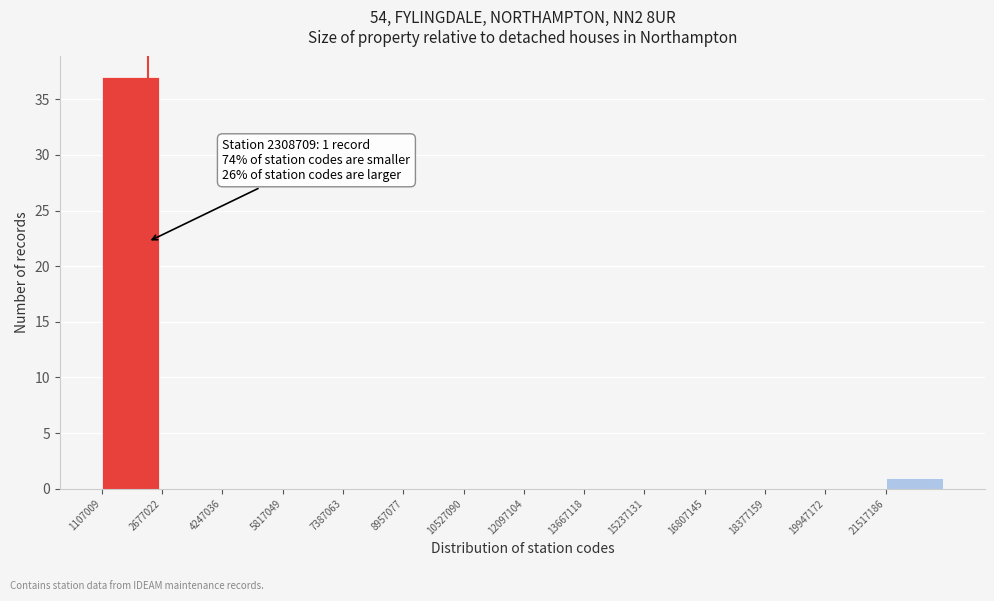

Which range on the x-axis has the tallest bar?

1200000 to 2600000